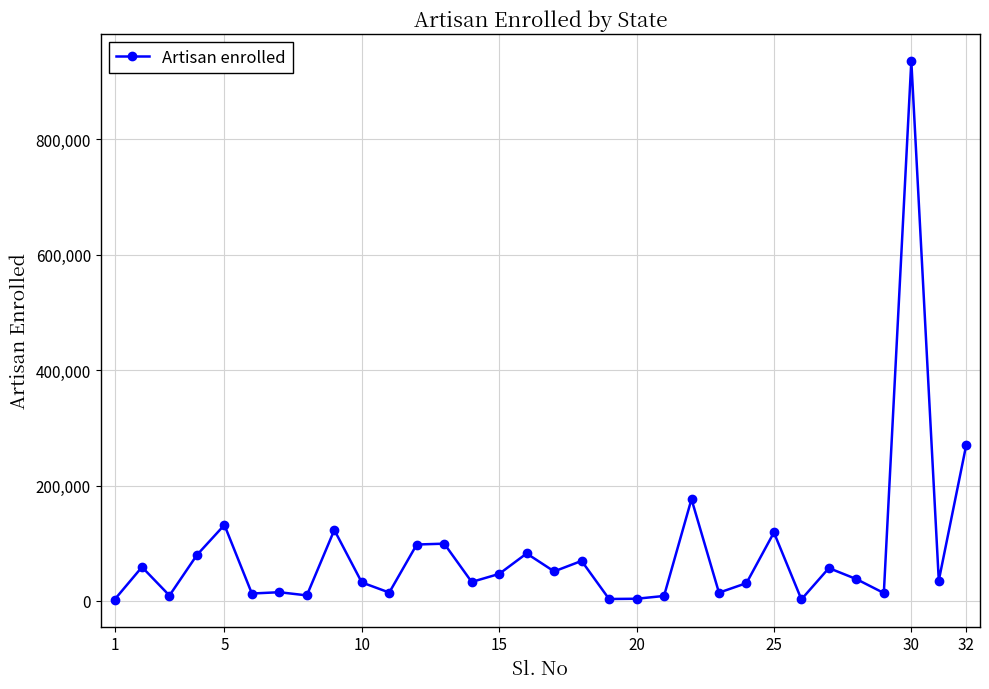

What is the greatest value displayed?

935844